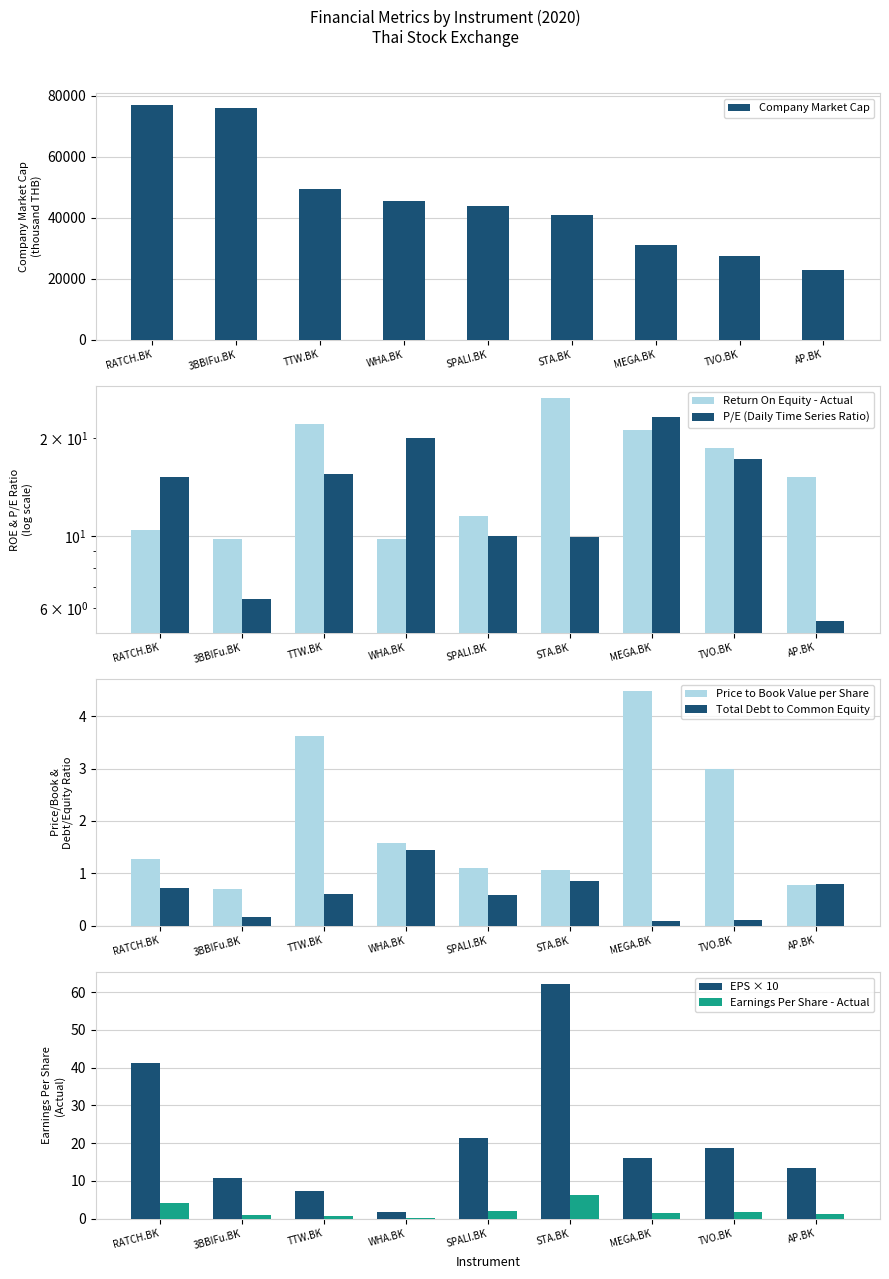

The value of Company Market Cap at STA.BK is 40704.0. True or false?

True